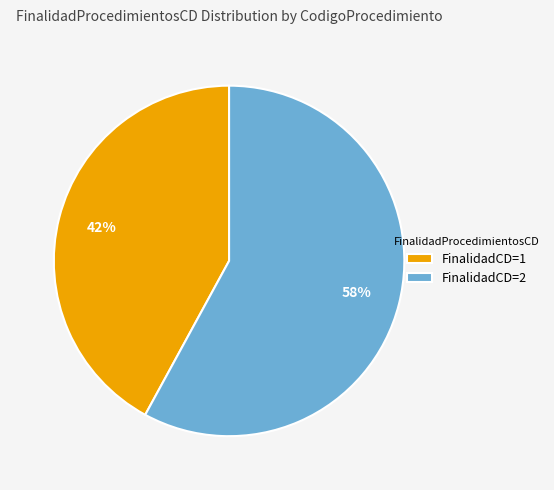

Which slice is the smallest?

FinalidadCD=1